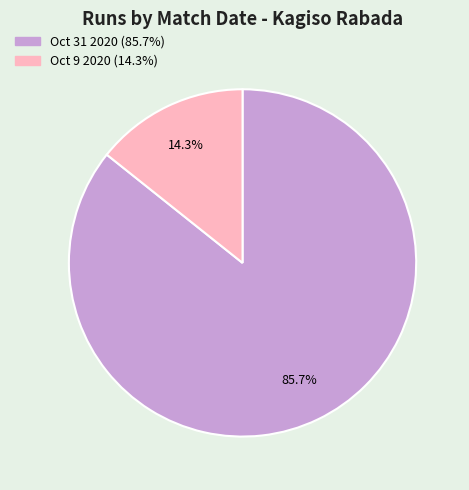

How many slices are in this pie chart?

2